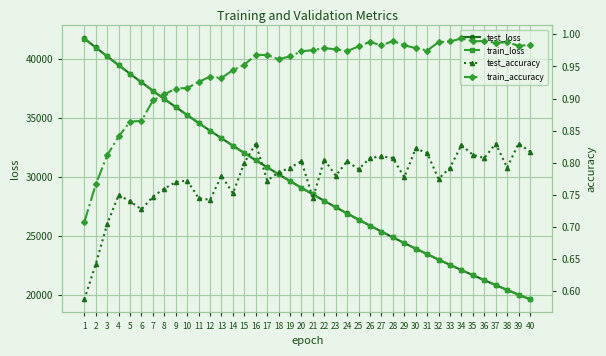

What are all the series names shown in the legend?

test_loss, train_loss, test_accuracy, train_accuracy